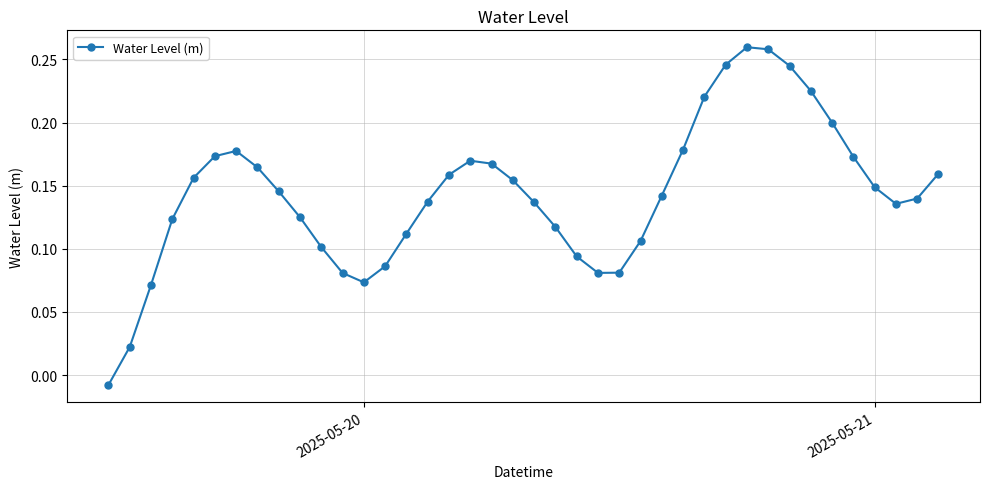

How many points are lower than both their immediate neighbors (excluding endpoints)?

3